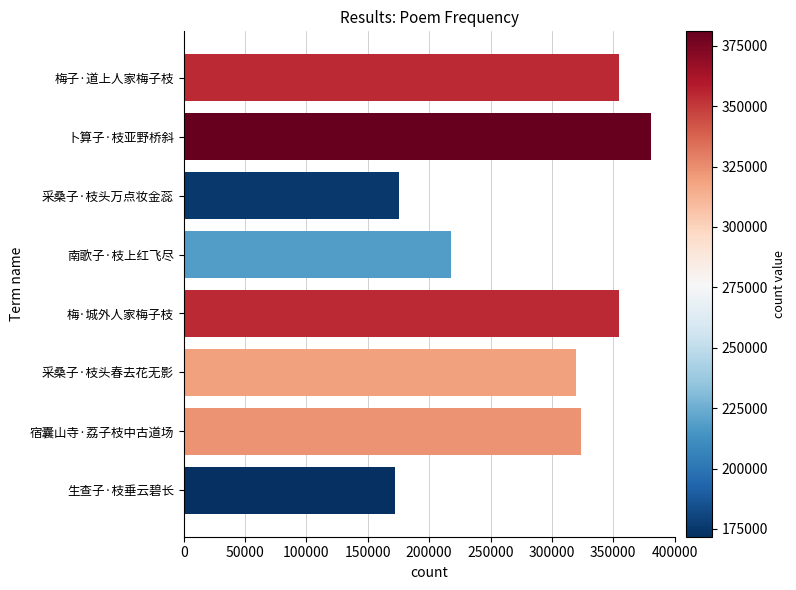

Where is the data nearest to the value 276368?

采桑子·枝头春去花无影